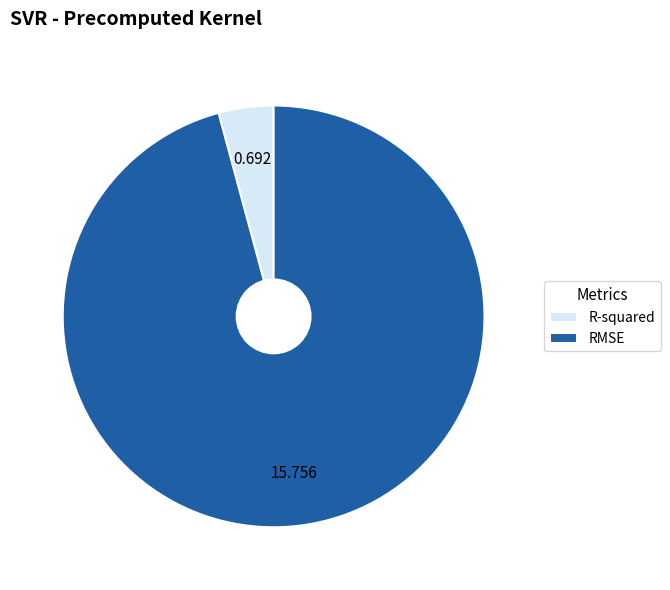

Which slice represents more than half of the pie?

RMSE